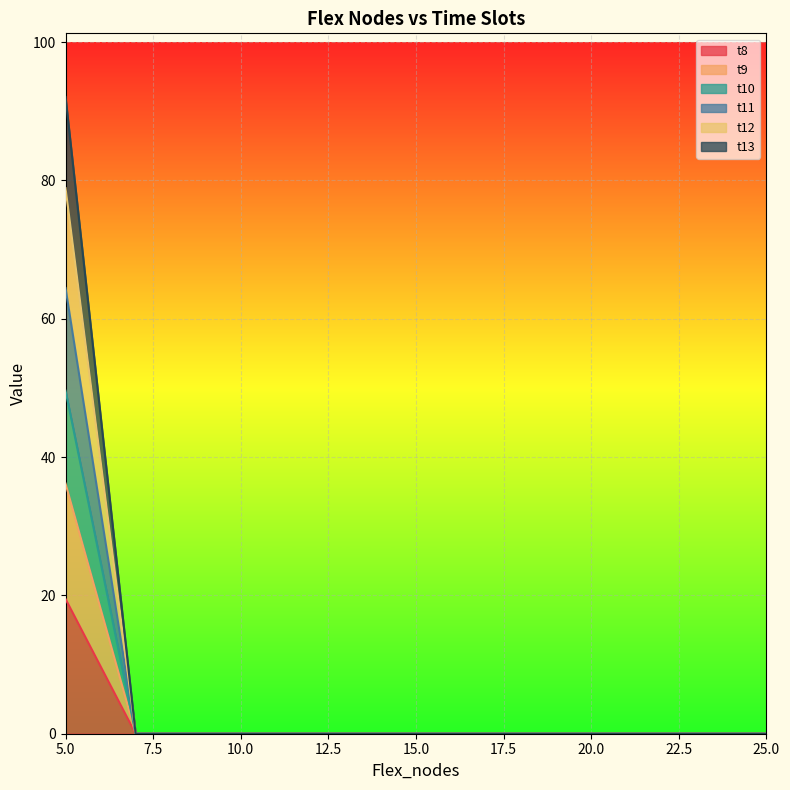

How many lines are shown in the chart?

6